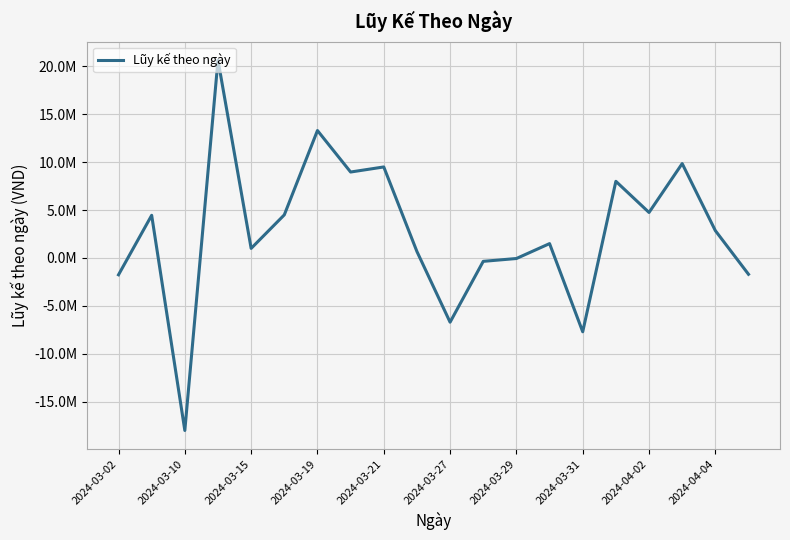

What is the greatest value displayed?

20650000